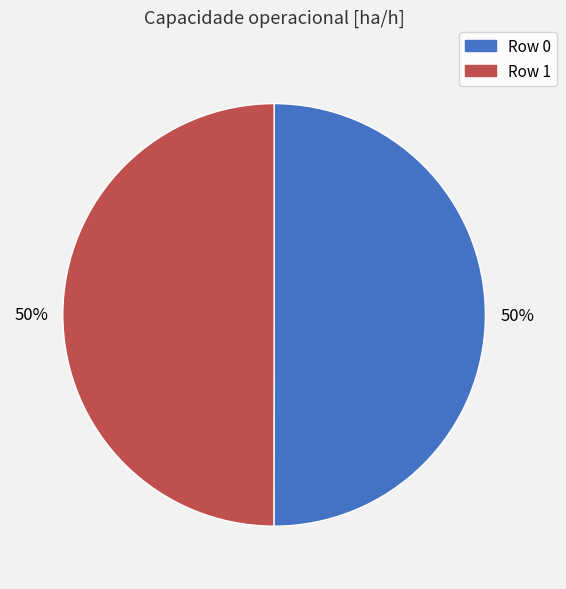

To the nearest percent, what is the average slice percentage?

50%